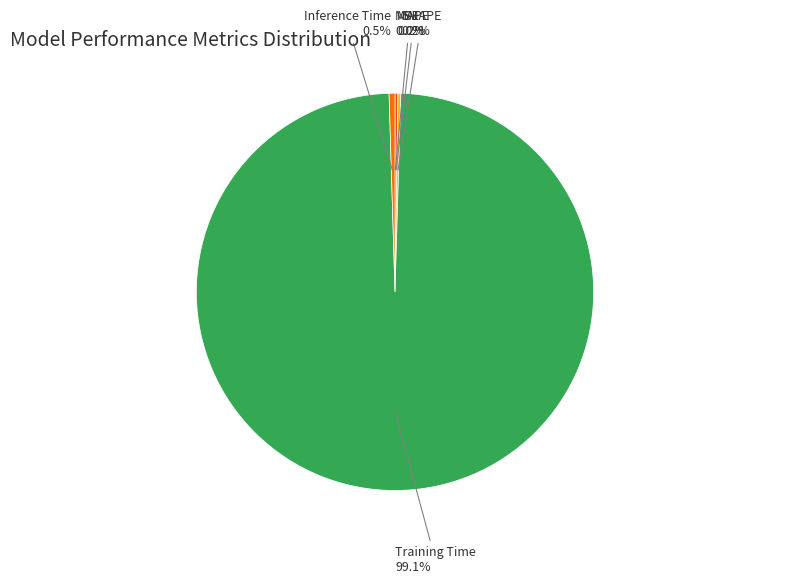

What is the majority slice?

Training Time